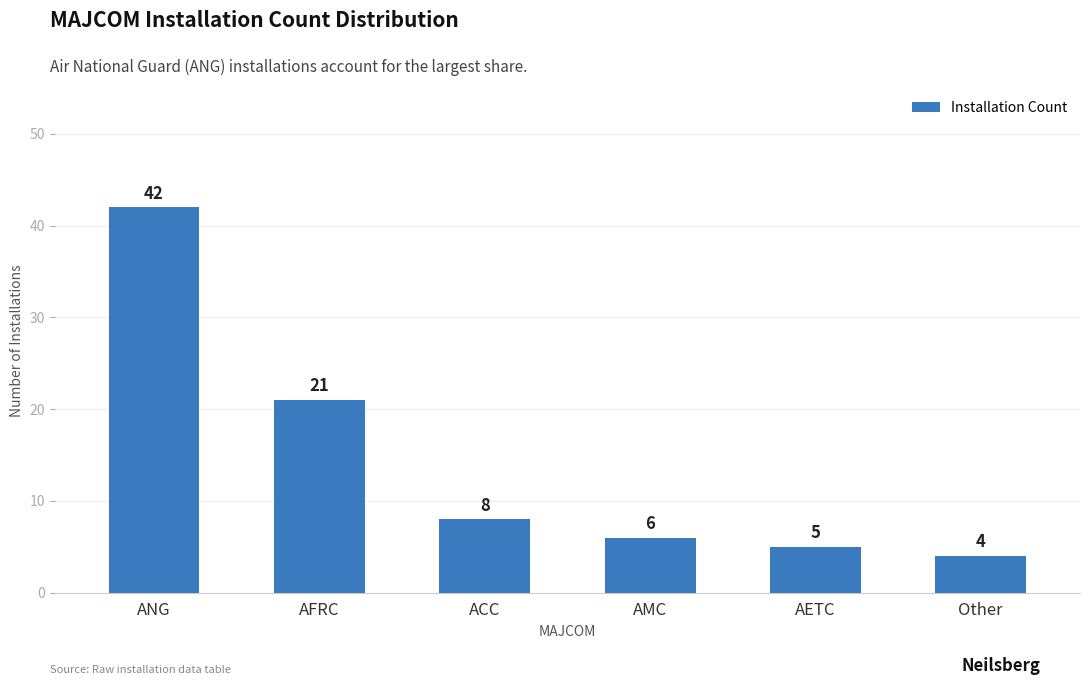

Reading right to left, transcribe all the data shown in this chart.

Other=4	AETC=5	AMC=6	ACC=8	AFRC=21	ANG=42